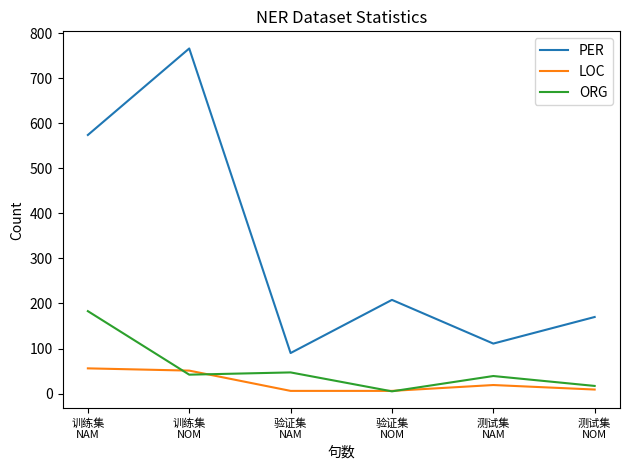

What is the highest value of the PER series?

766